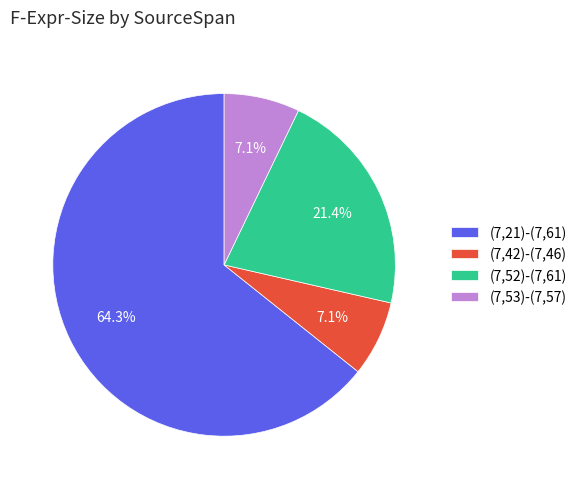

What is the ratio of the value at (7,52)-(7,61) to the value at (7,21)-(7,61)?

0.3